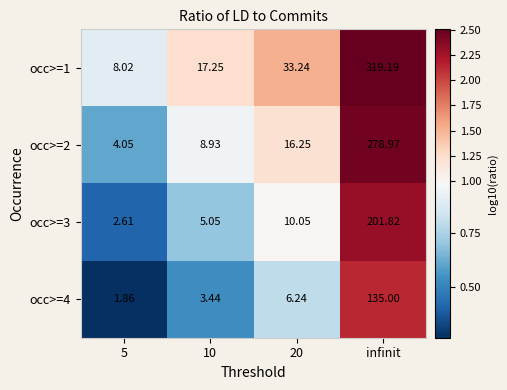

At which category does the chart reach its peak across all series?

infinit